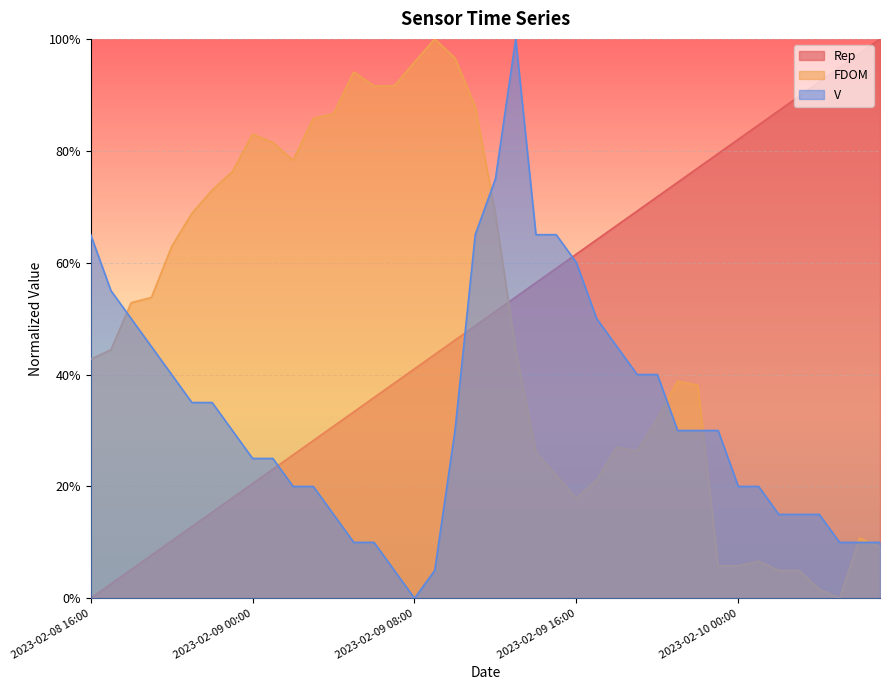

What is the total value across all series at 2023-02-09 02:00?

1.2